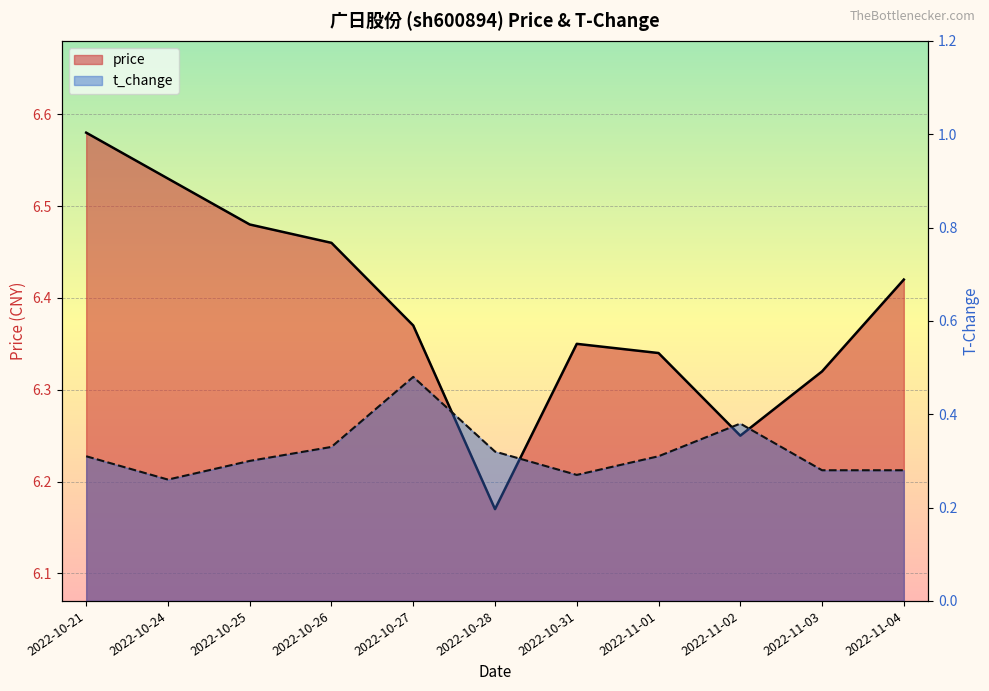

What is the label of the 11th point from the right?

2022-10-21